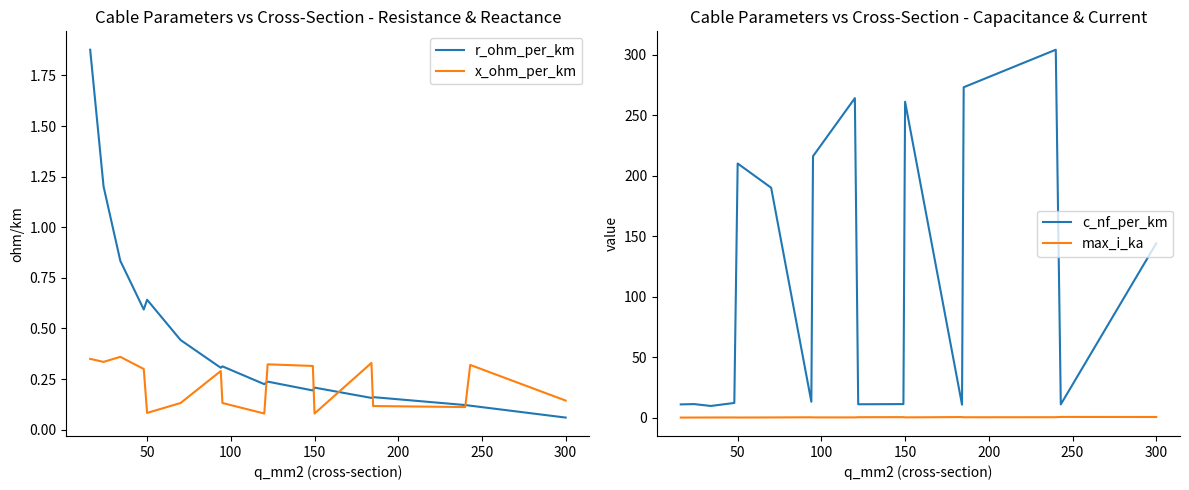

Which series has the widest spread of values?

c_nf_per_km